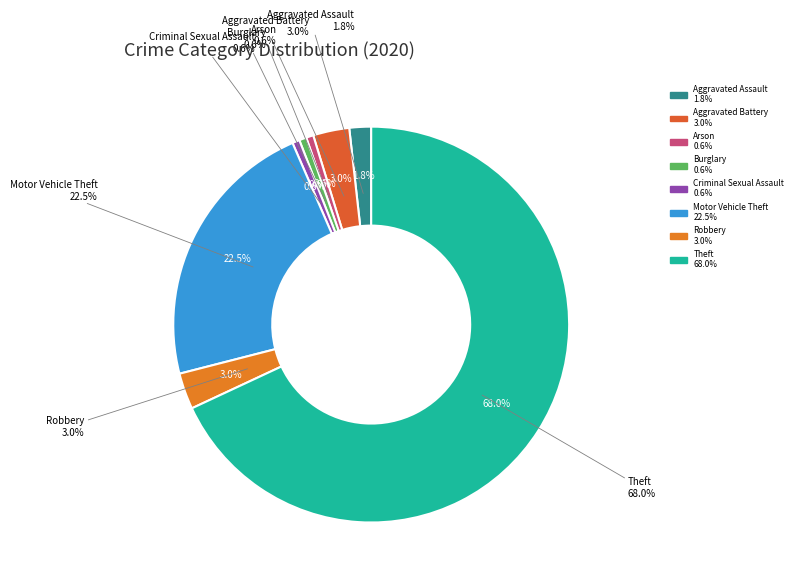

What percentage is the Aggravated Assault slice, to the nearest percent?

2%